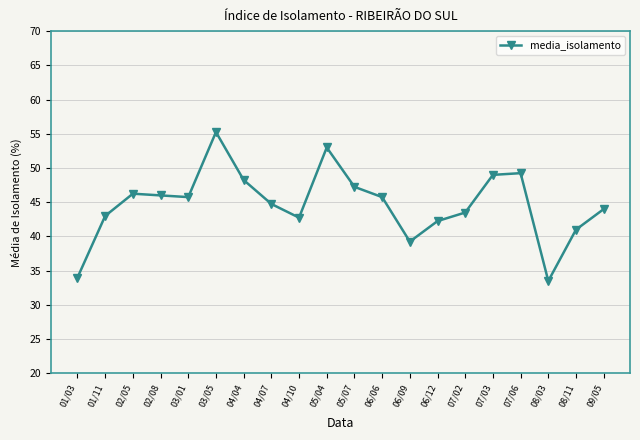

What is the change in value from 01/03 to 08/03?

-0.5